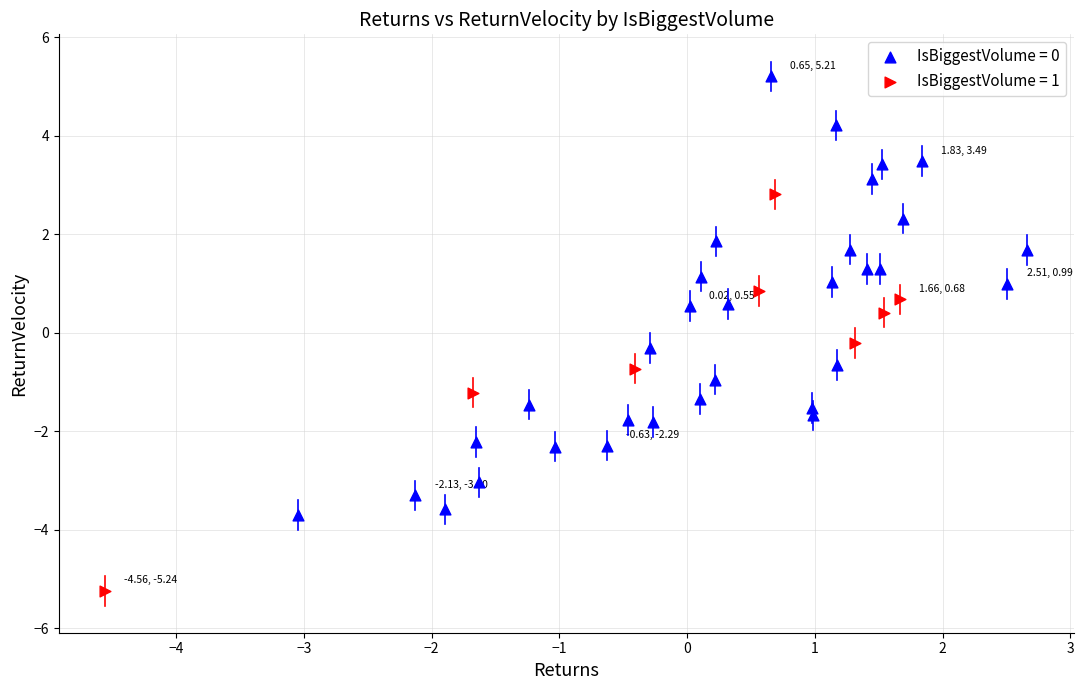

Which series reaches the minimum Y coordinate?

IsBiggestVolume = 1